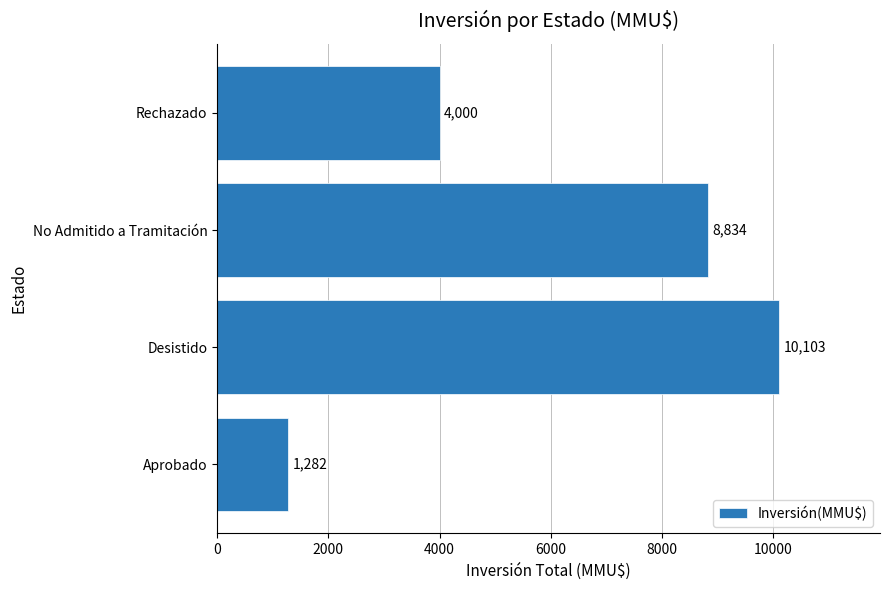

What is the difference between the second highest and minimum values?

7552